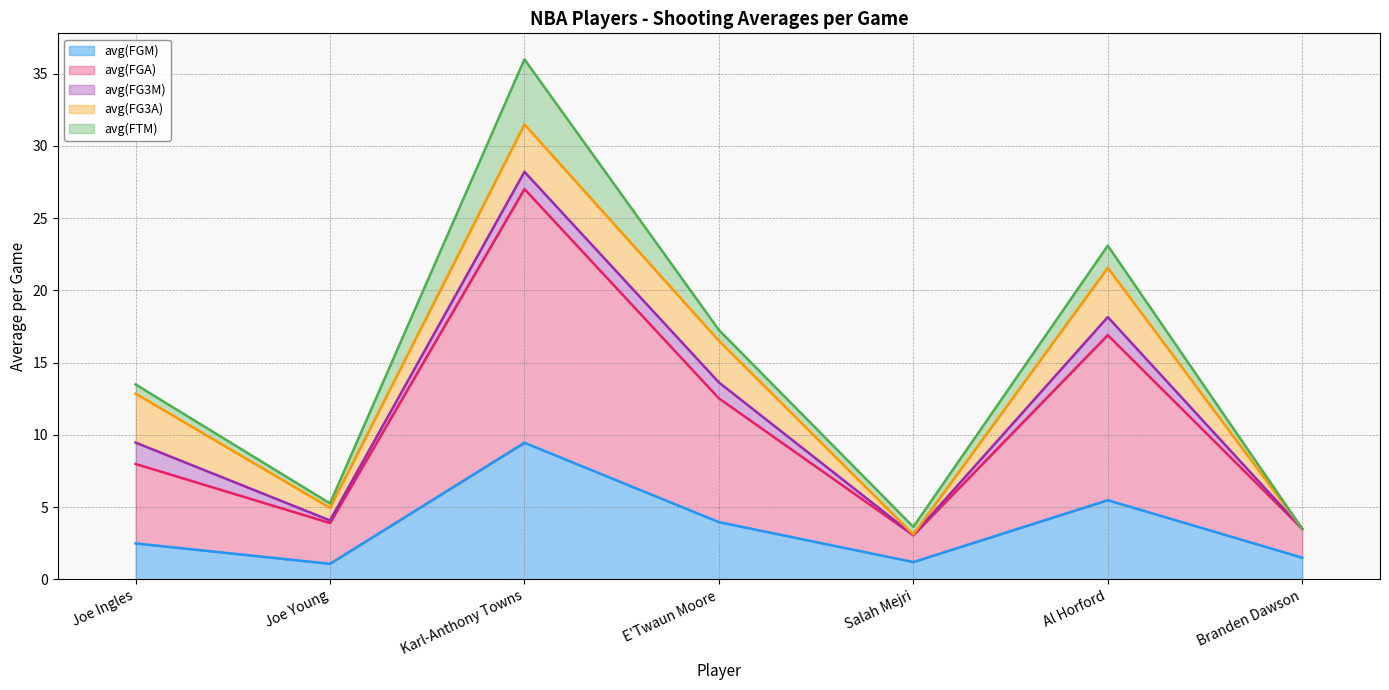

What is the average value of the avg(FGM) series?

3.6